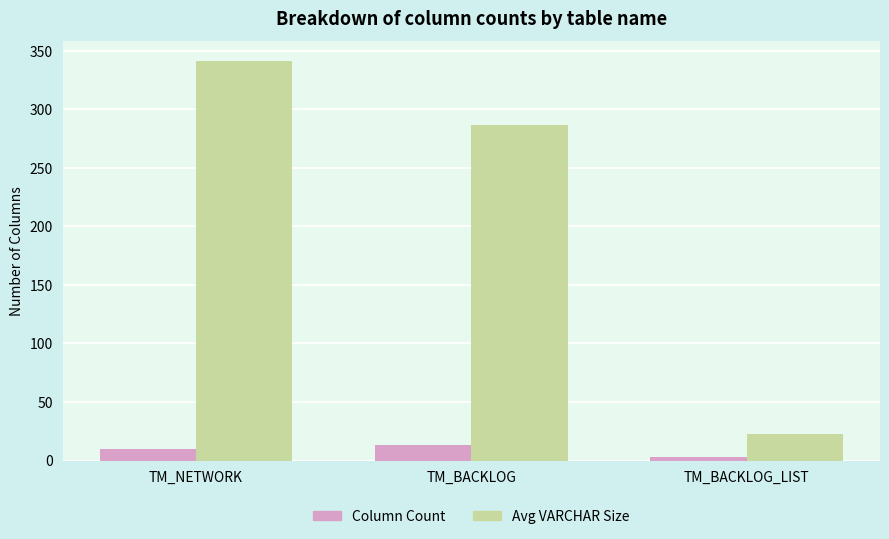

What is the maximum value shown in the chart?

341